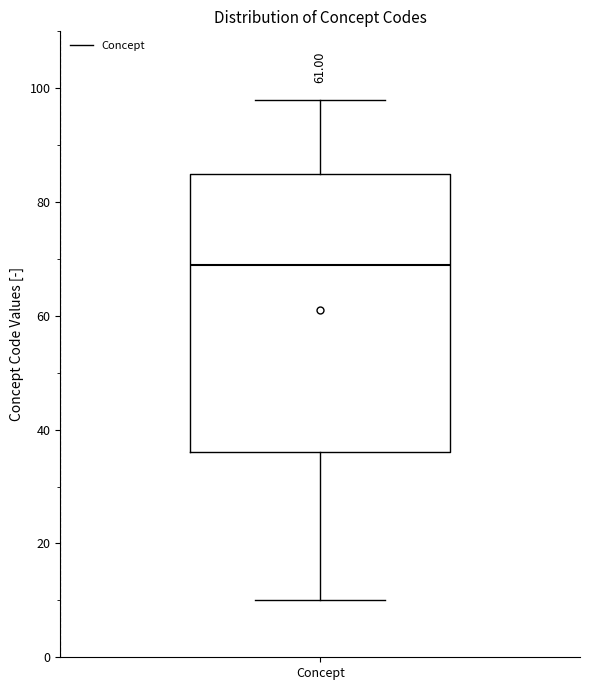

Where is the upper edge of the box for Concept on the y-axis? The values are not printed on the chart, so give them approximately, as read against the axis.

86